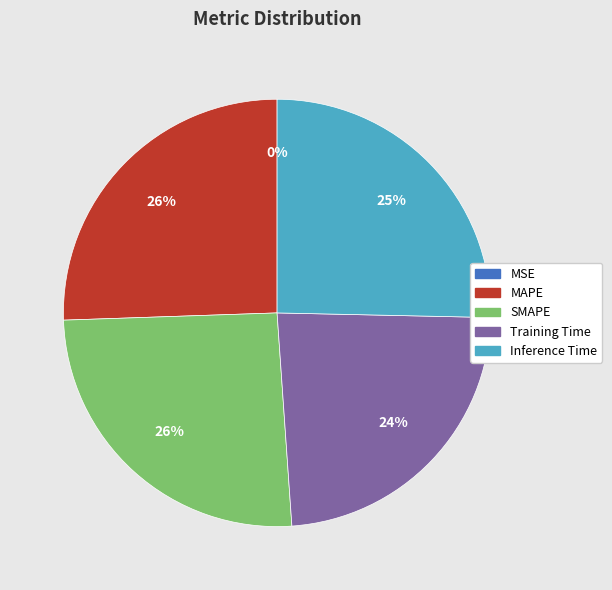

Is MAPE the majority of the pie?

No